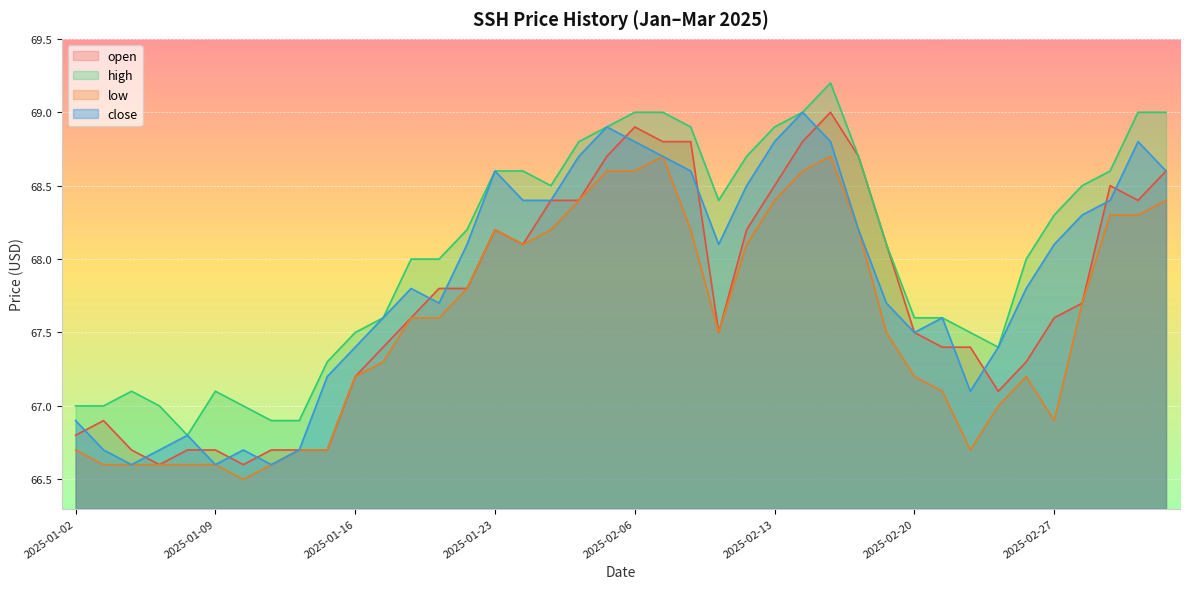

At which category does the chart reach its peak across all series?

2025-02-17